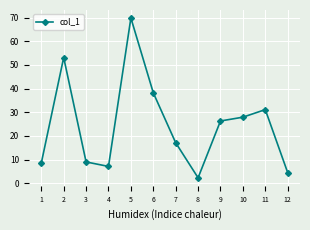

Reading left to right, transcribe all the data shown in this chart.

1=8.5	2=53.1	3=9.0	4=7.1	5=69.8	6=38.2	7=17.1	8=2.3	9=26.3	10=27.9	11=31.1	12=4.5